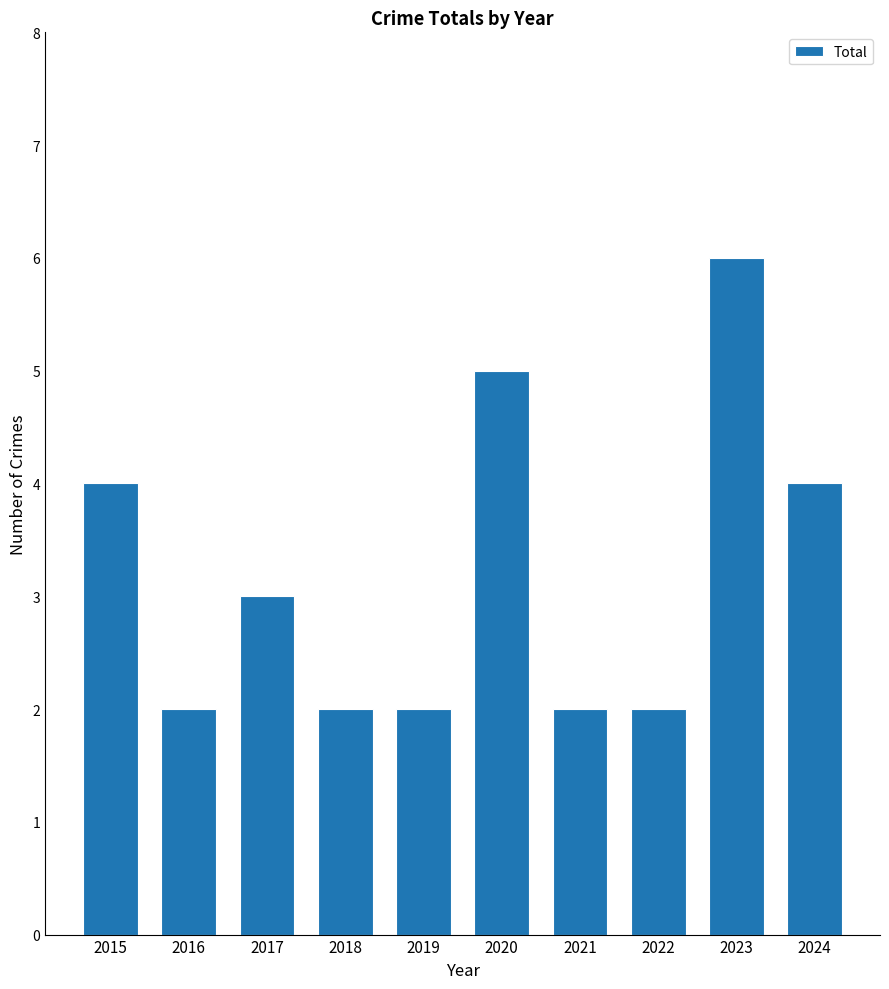

Approximately how many times larger is the value at 2017 compared to 2022?

1.5